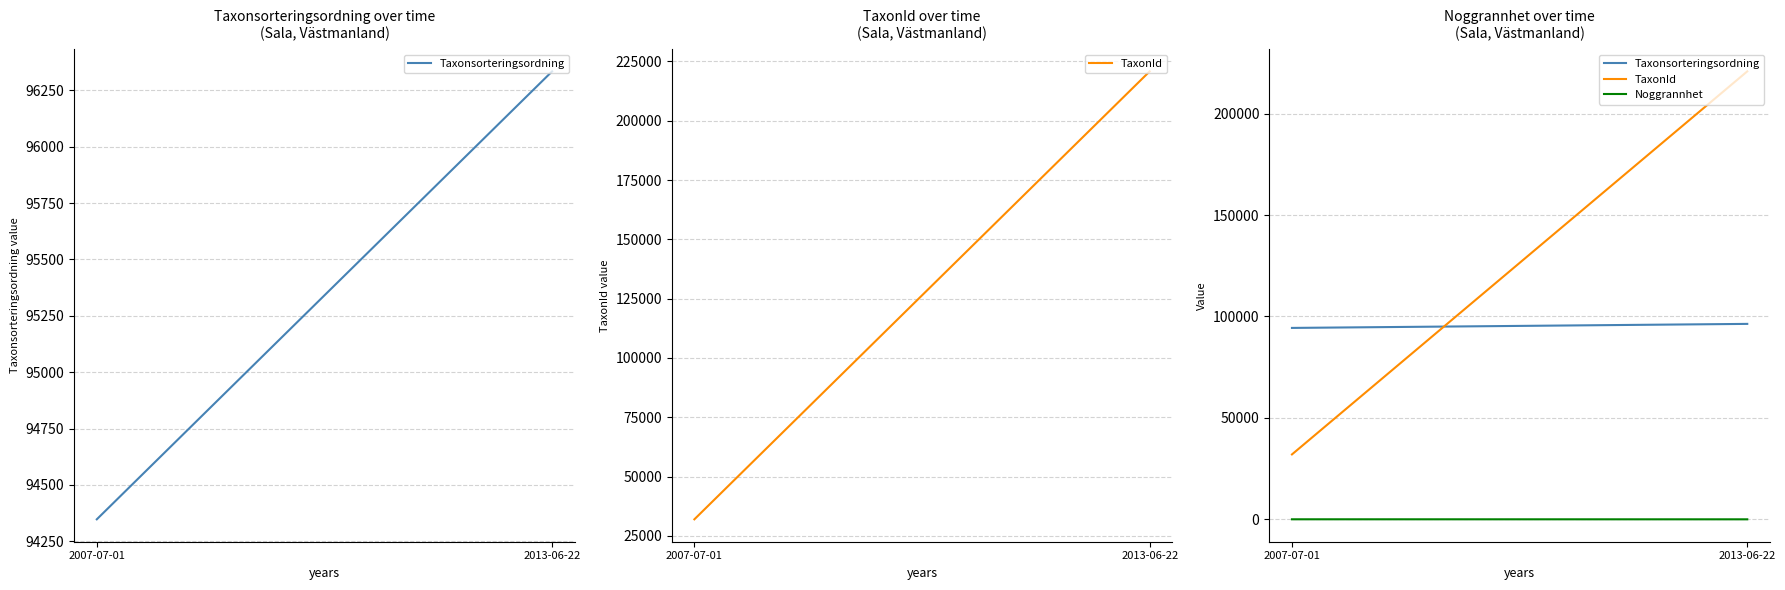

What is the approximate value of Taxonsorteringsordning at 2007-07-01?

94347.7